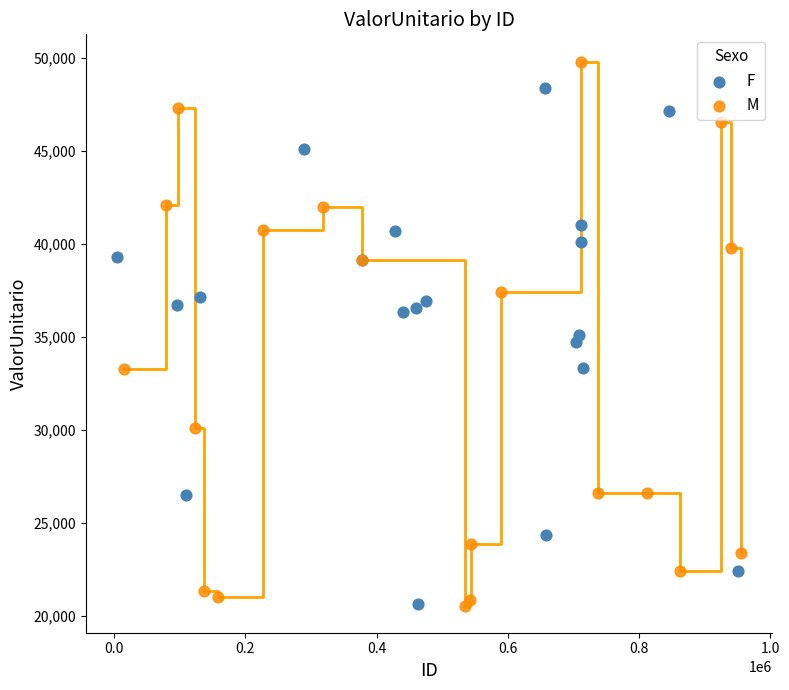

Which series has the largest Y range (max minus min)?

M